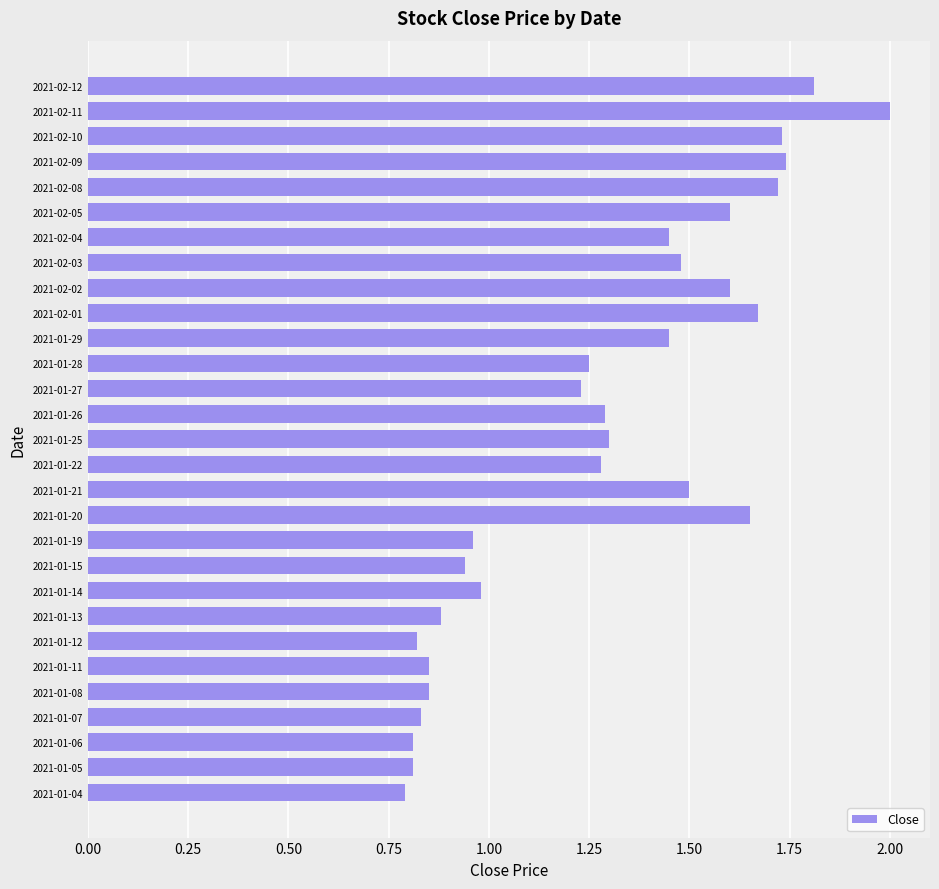

The chart shows a value of 0.8 at 2021-01-06. True or false?

True